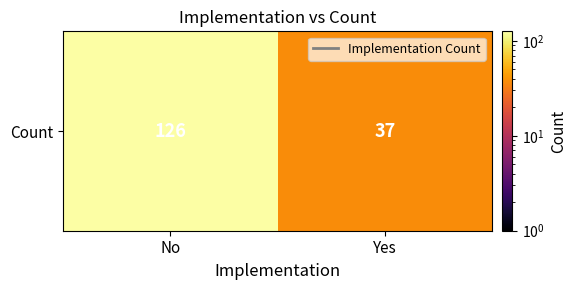

Reading right to left, list all the values displayed in this chart.

Yes=37	No=126